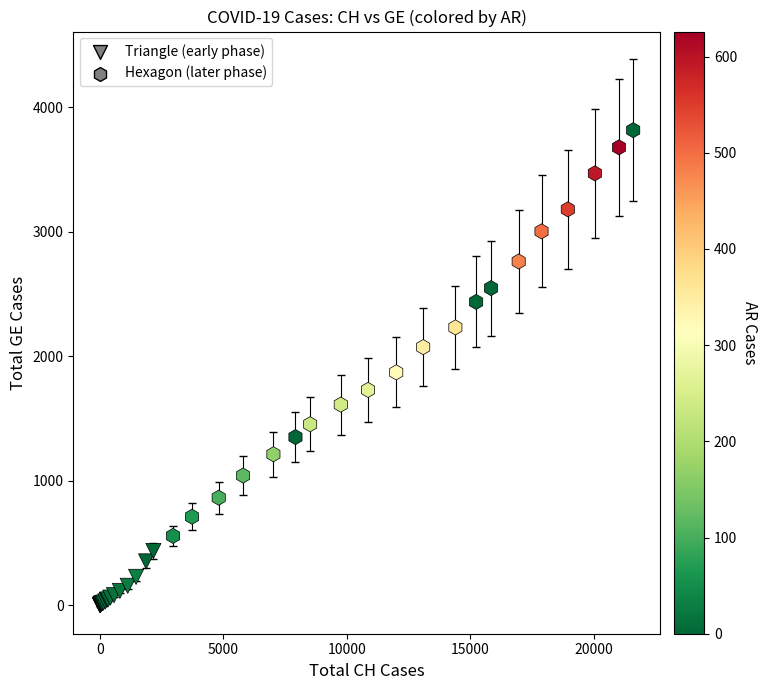

What are all the series names shown in the legend?

Triangle (early phase), Hexagon (later phase)